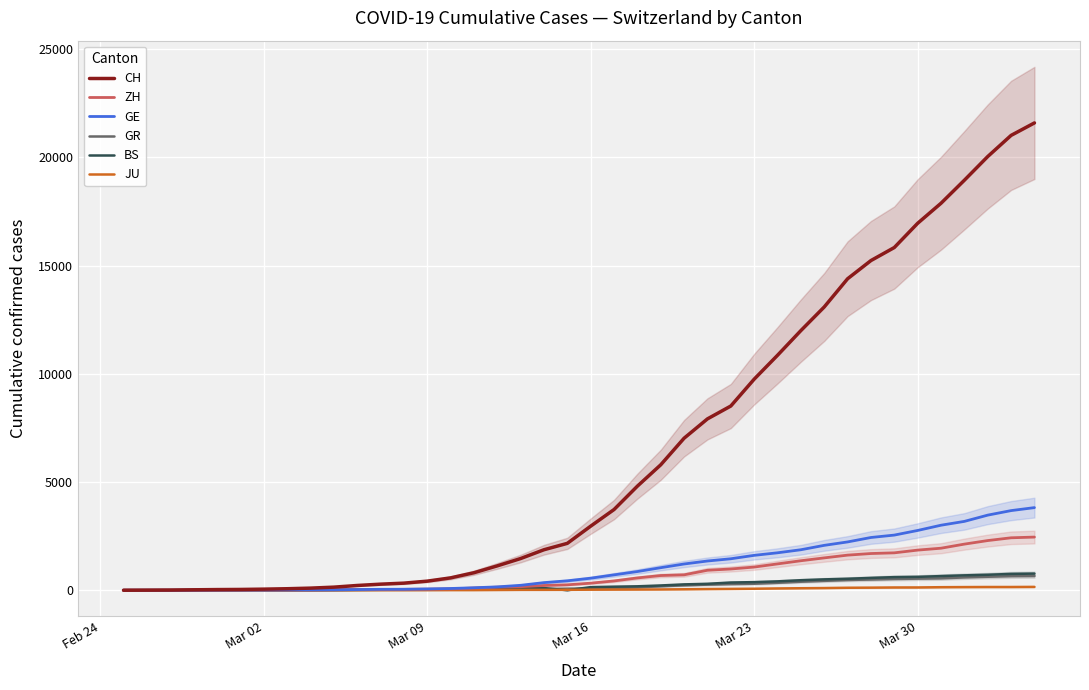

What is the maximum value for GR?

657